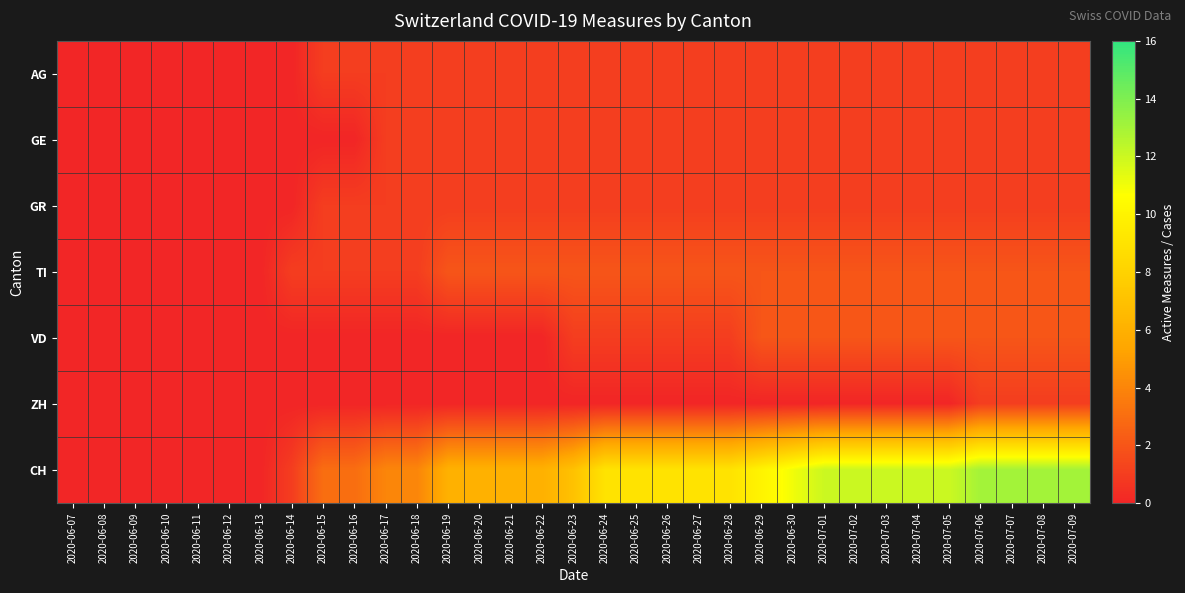

What is the difference between the highest and lowest values at 2020-07-09?

12